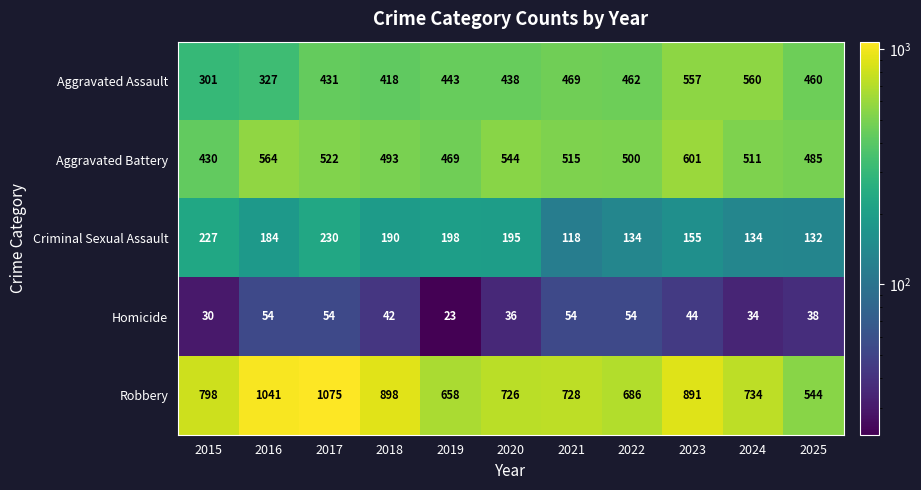

At which category is the sum across all series the highest?

2017